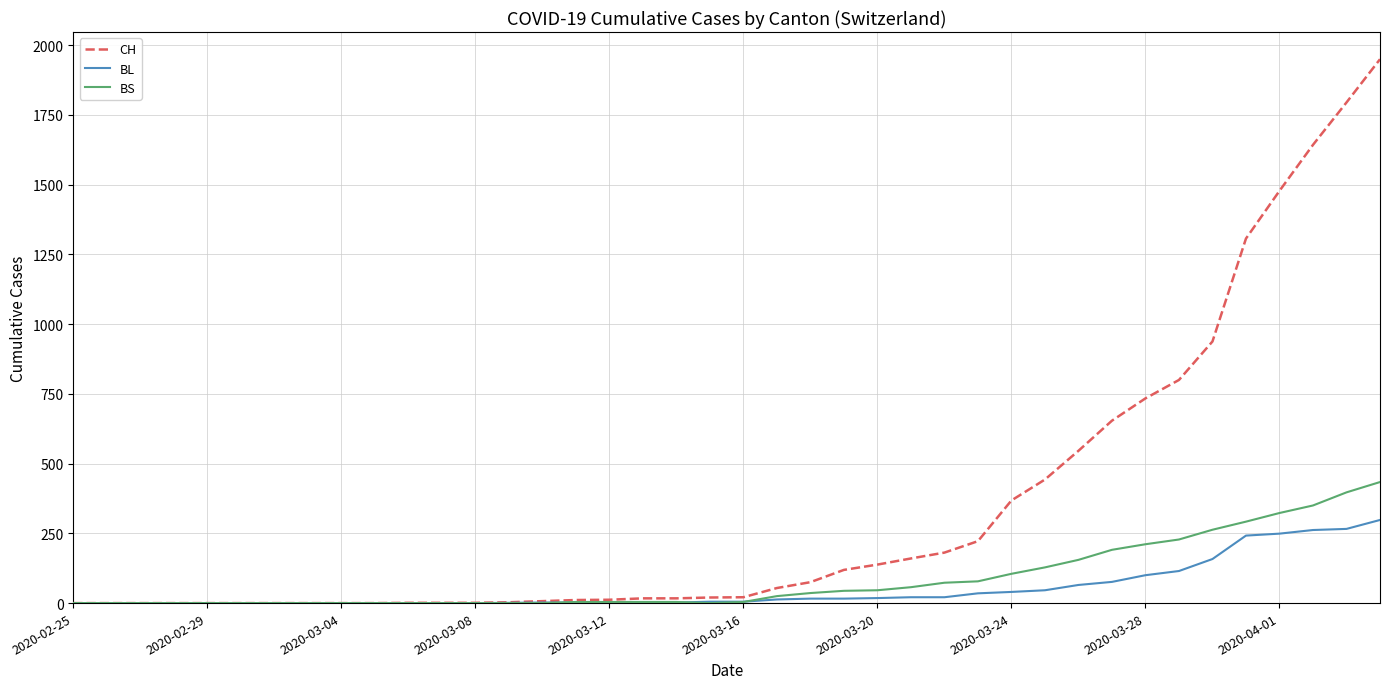

Which series has the largest total across all categories?

CH